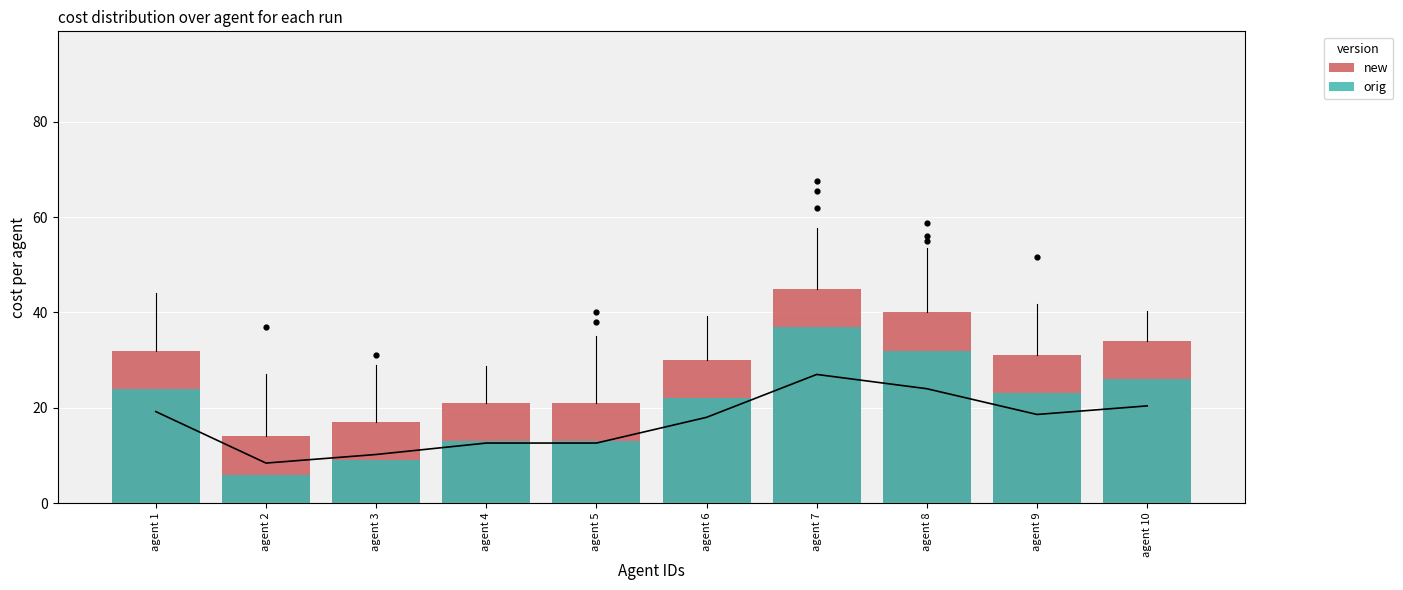

What are all the series names shown in the legend?

new, orig